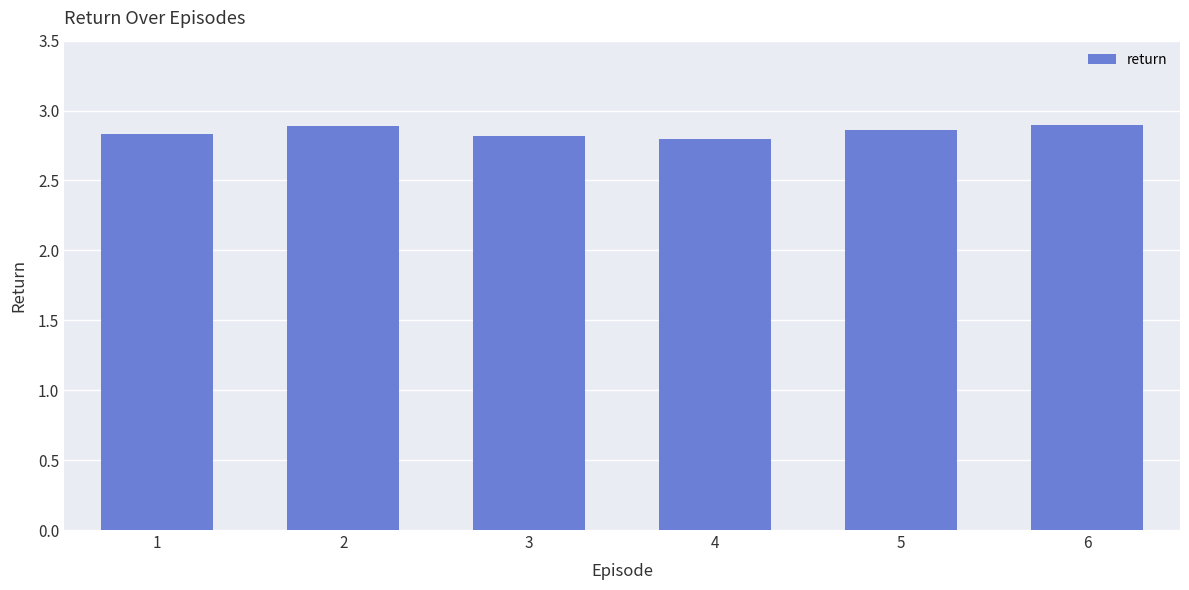

What is the sum of the values at 6 and 5?

5.8